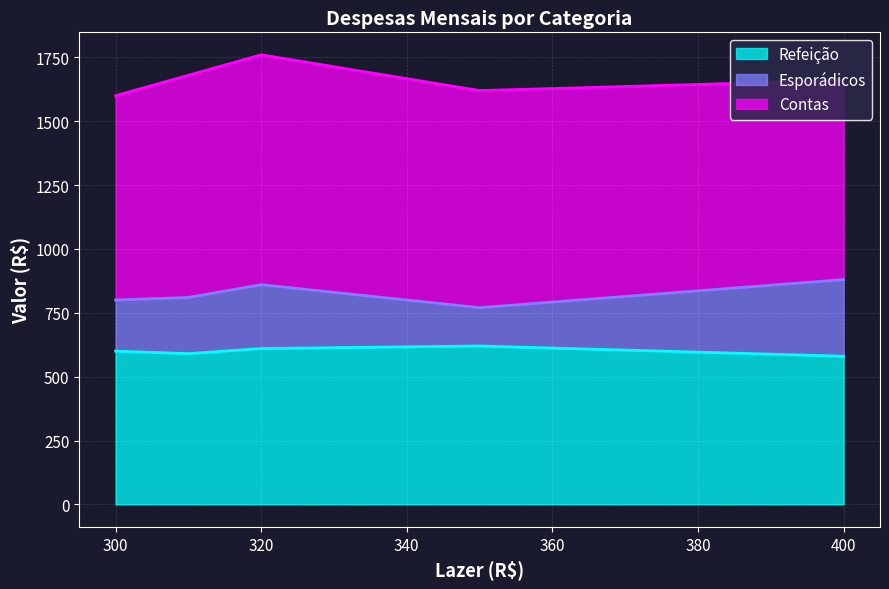

How many series are shown in this chart?

3